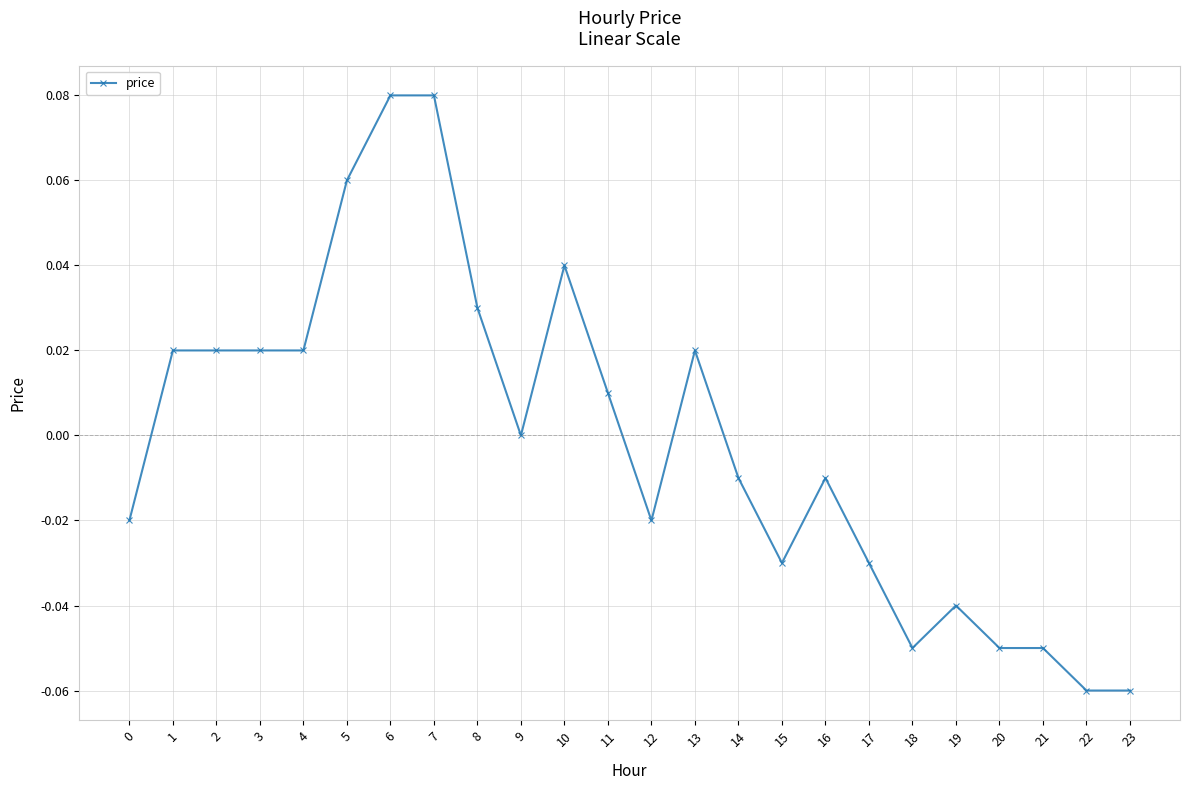

Between 7 and 19, which is larger?

7